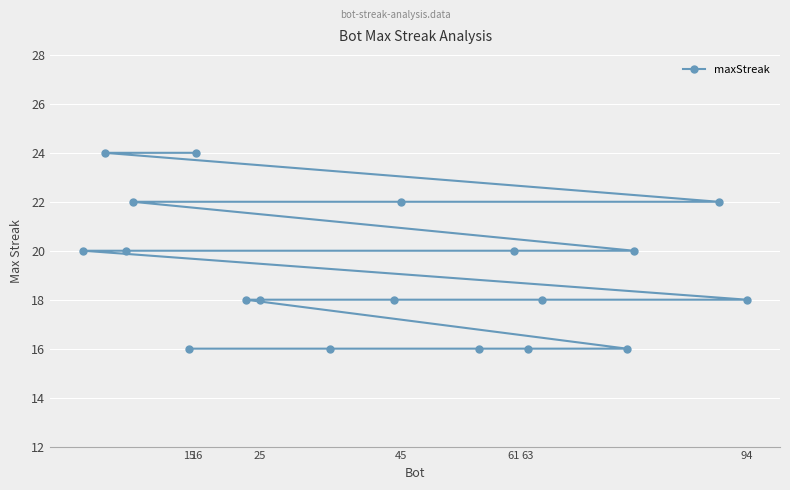

What is the minimum value shown in the chart?

16